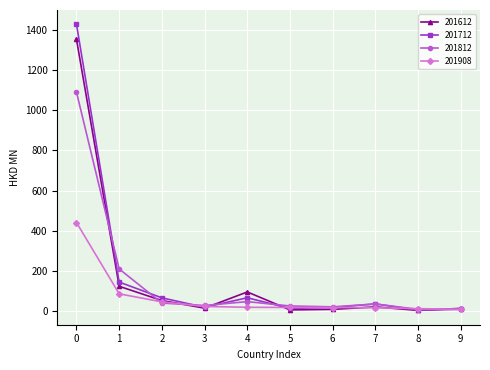

What is the sum of all 201908 values?

684.3